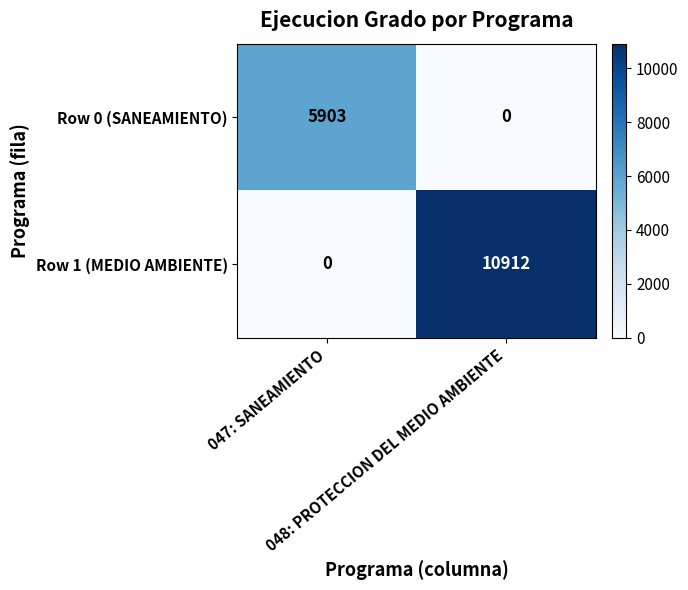

What is the highest value of the Row 1 (MEDIO AMBIENTE) series?

10912